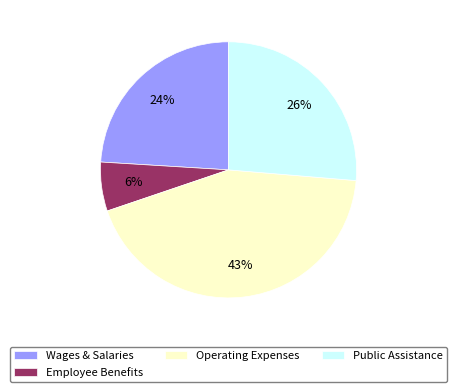

To the nearest percent, what percentage of the pie is Operating Expenses?

43%